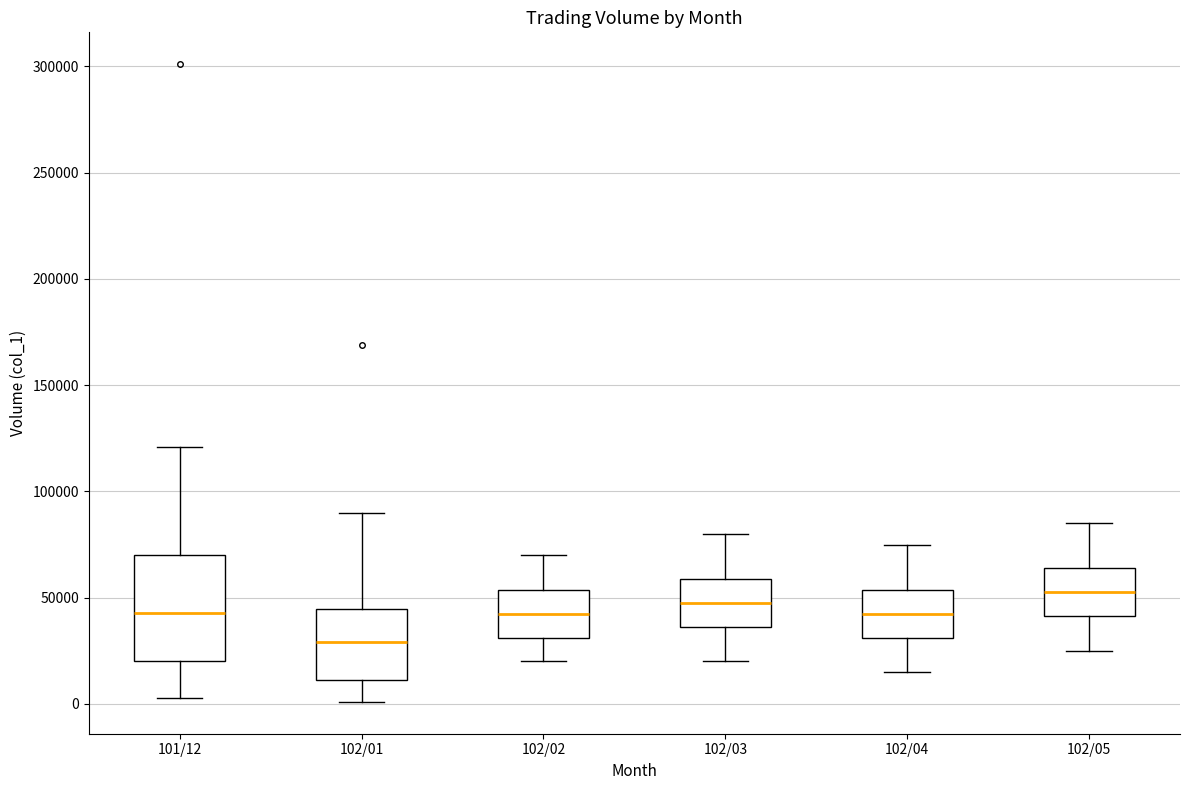

Reading left to right, read every box against the y-axis: the position of its median line, the range the box covers, and the ends of its whiskers. The values are not printed on the chart, so give them approximately, as read against the axis.

101/12: median 45000, box 20000 to 70000, whiskers 5000 to 120000
102/01: median 30000, box 10000 to 45000, whiskers 0 to 90000
102/02: median 45000, box 30000 to 55000, whiskers 20000 to 70000
102/03: median 50000, box 35000 to 60000, whiskers 20000 to 80000
102/04: median 45000, box 30000 to 55000, whiskers 15000 to 75000
102/05: median 55000, box 40000 to 65000, whiskers 25000 to 85000